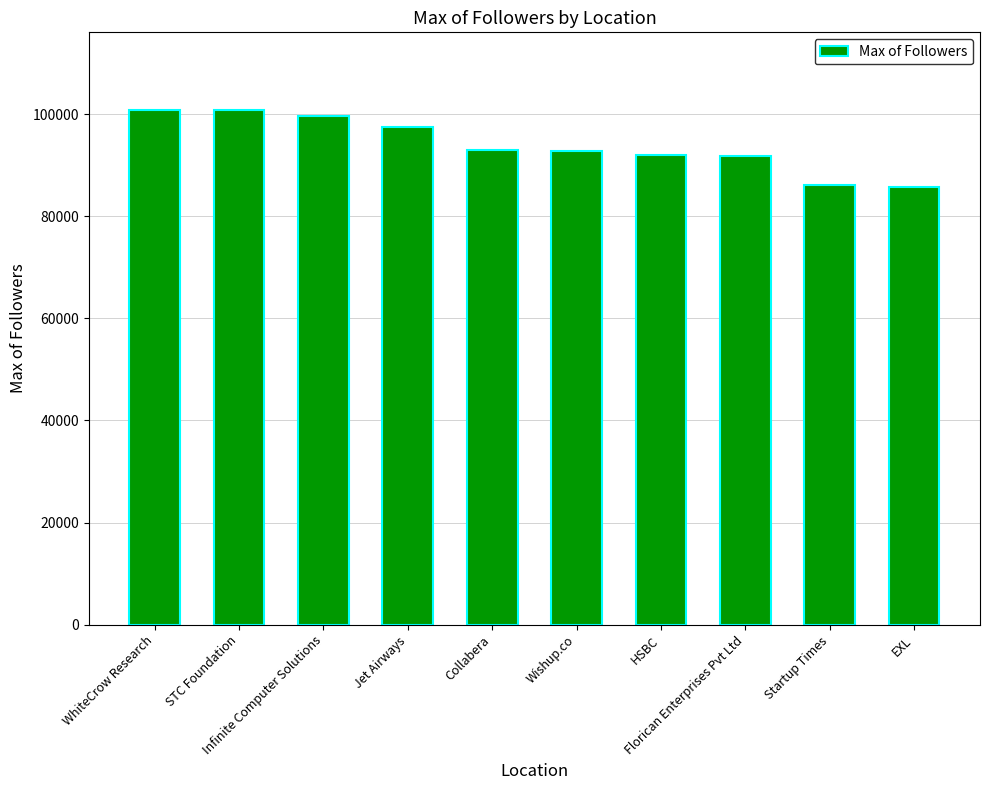

How many series are shown in this chart?

1